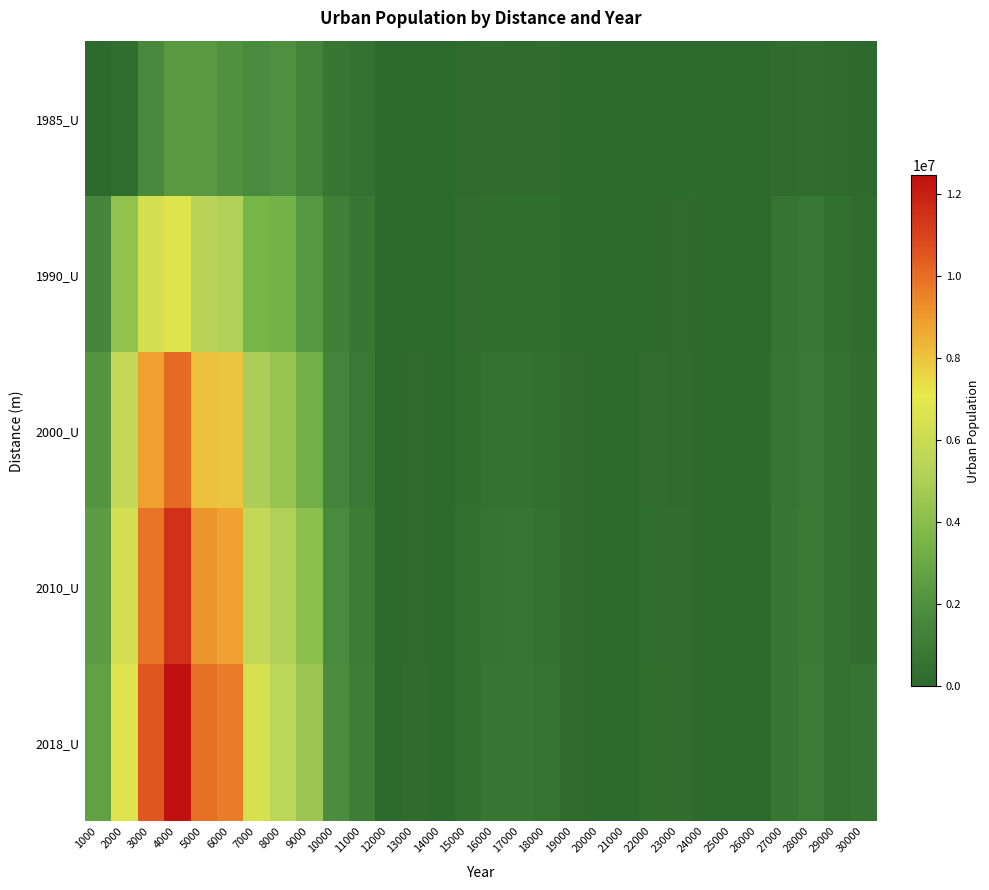

Count the number of categories in the chart.

30